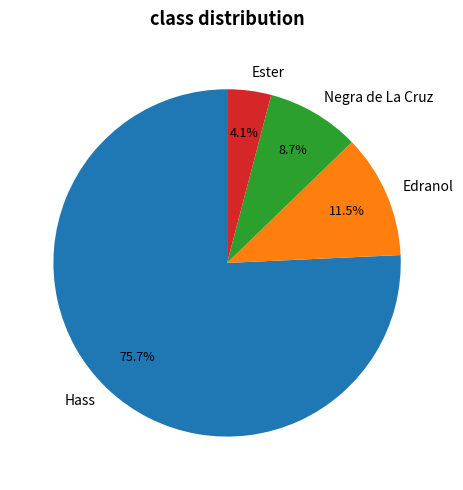

How many segments does this pie chart have?

4